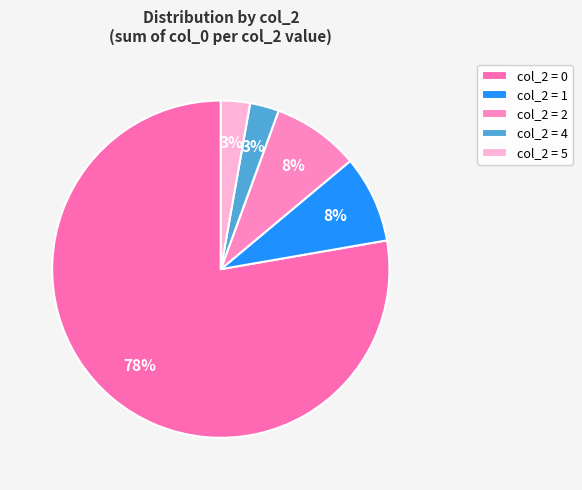

Which slice is the largest?

col_2 = 0